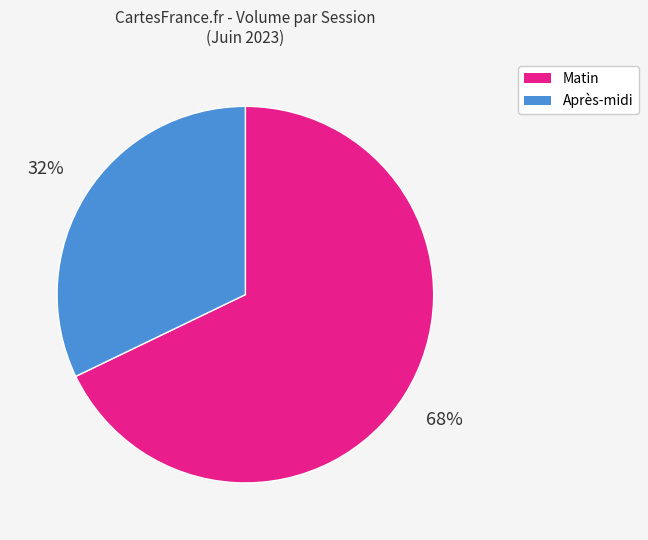

To the nearest percent, what is the difference between the largest and smallest slice percentages?

36%